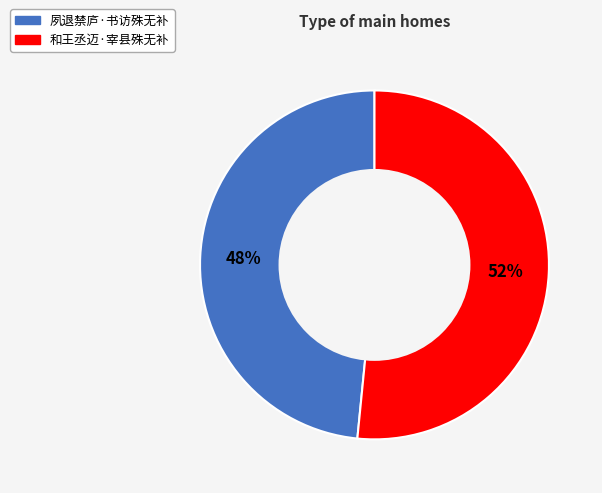

The 夙退禁庐·书访殊无补 slice represents 41% of the pie. True or false?

False